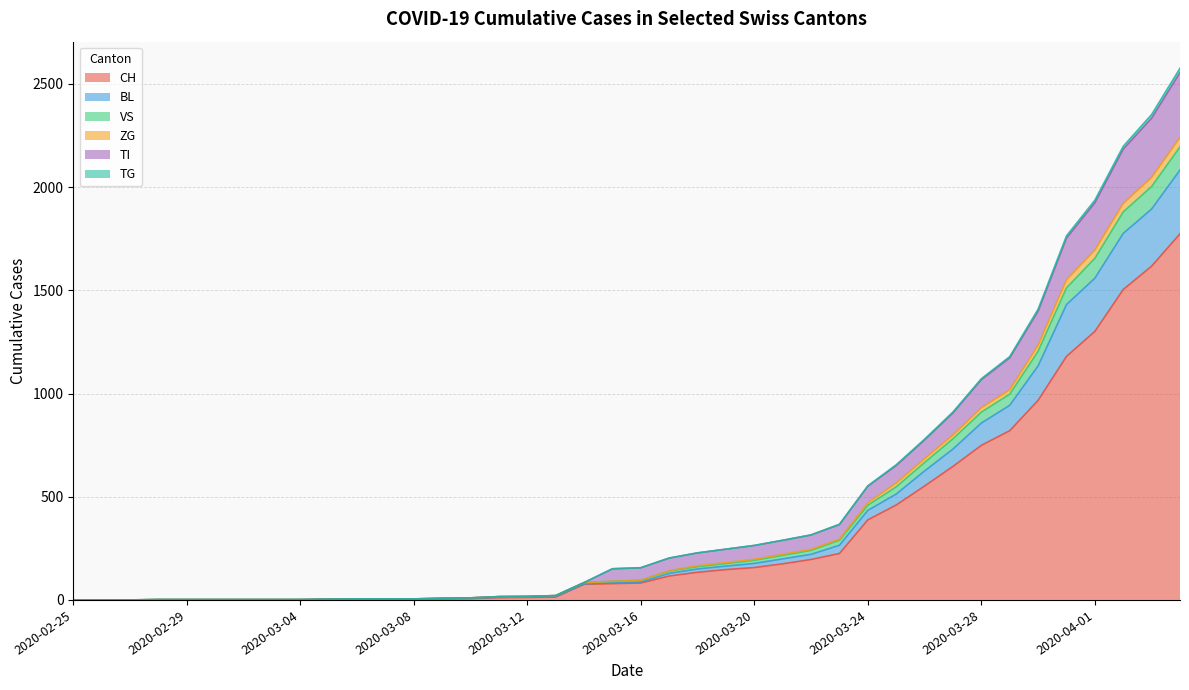

What is the highest value of the CH series?

1774